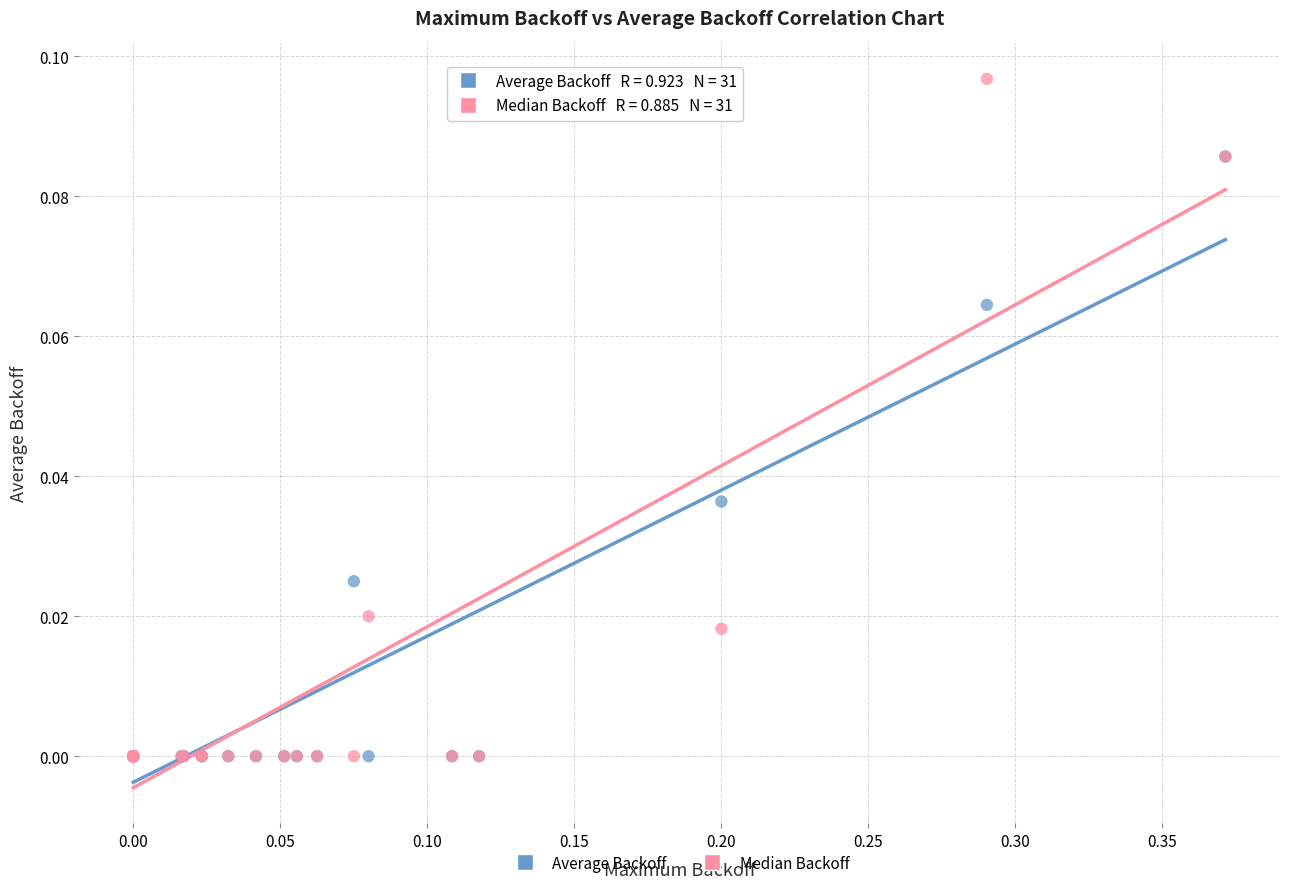

Which series has the largest Y range (max minus min)?

Median Backoff